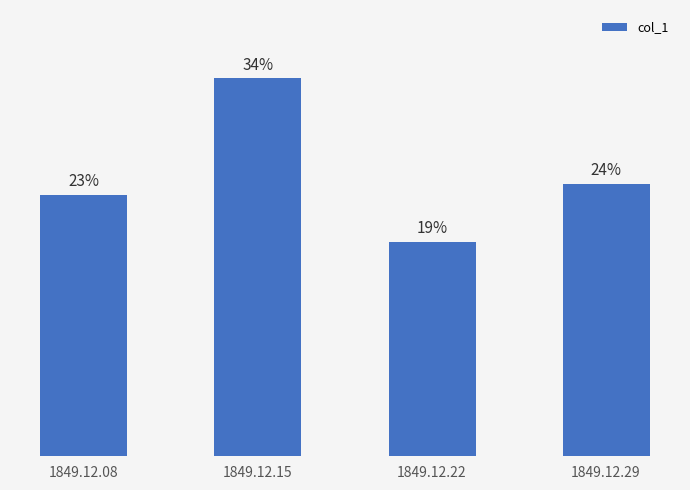

The value at 1849.12.15 is 0.0. True or false?

False